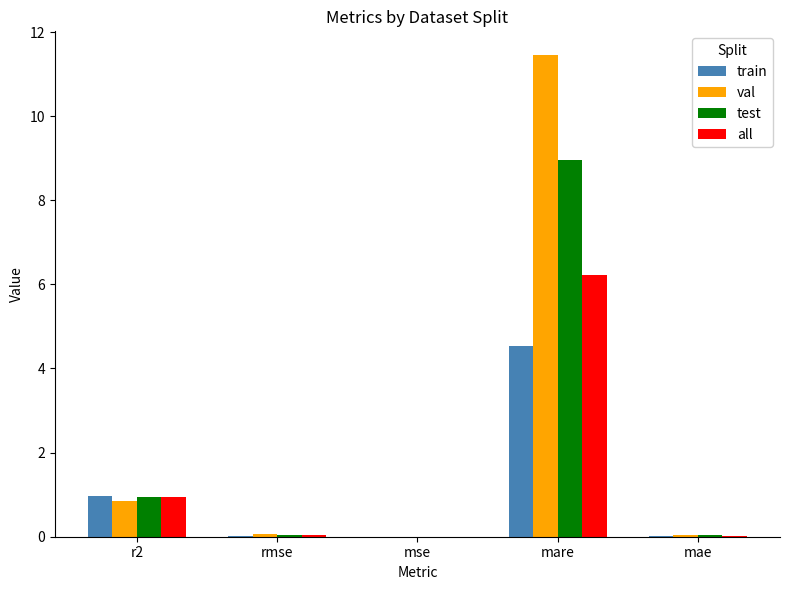

What is the maximum value for all?

6.2